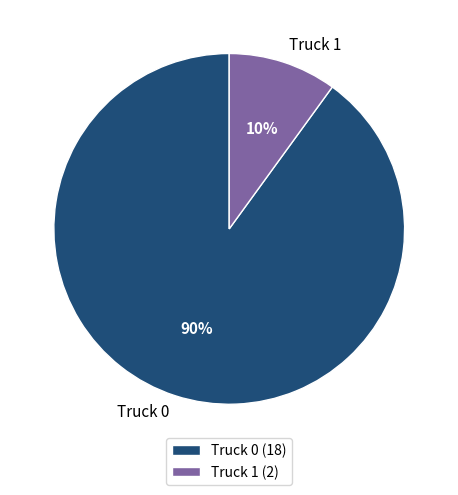

What percentage is the Truck 0 slice, to the nearest percent?

90%